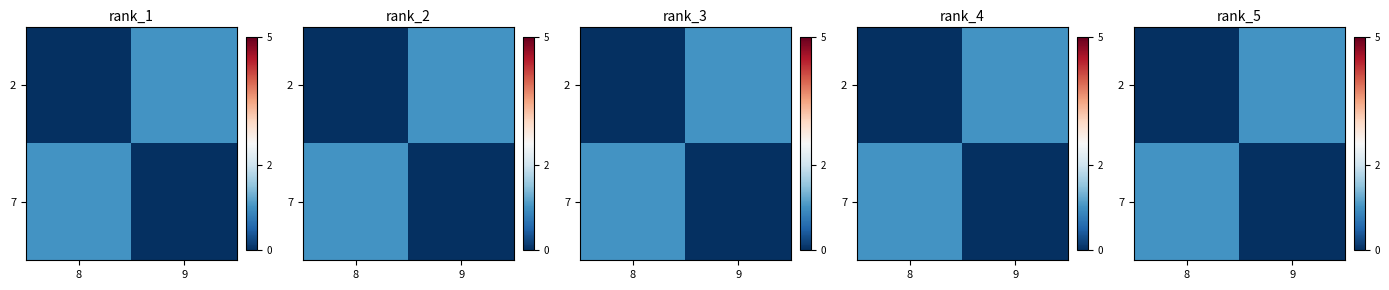

What is the total value across all series at 8?

1